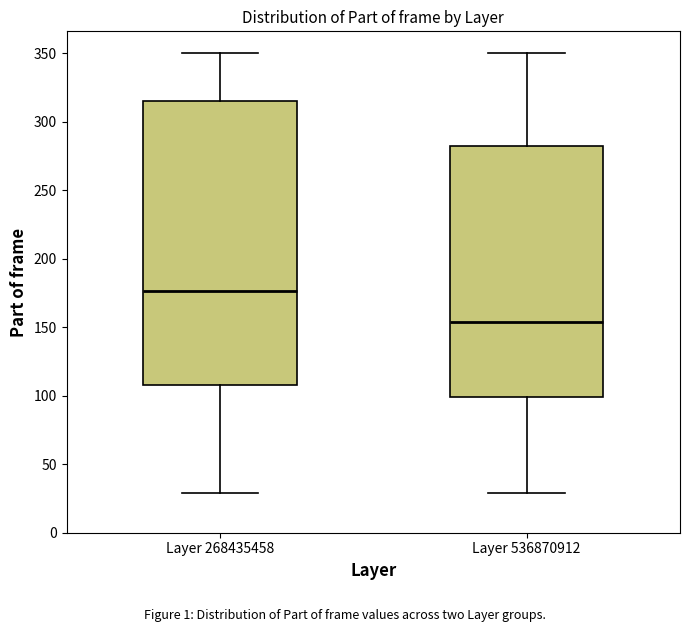

Which box's median line is the lowest?

Layer 536870912